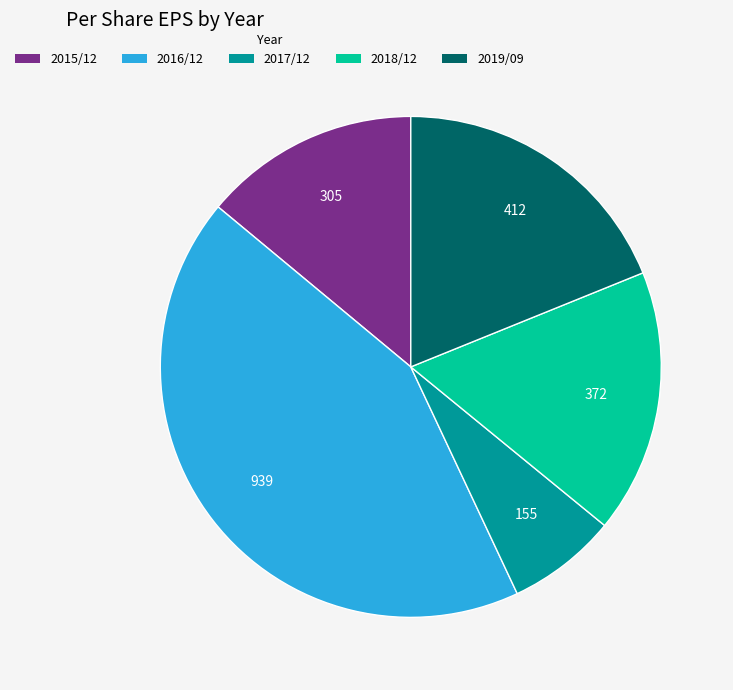

Rank the categories by value from highest to lowest.

2016/12, 2019/09, 2018/12, 2015/12, 2017/12